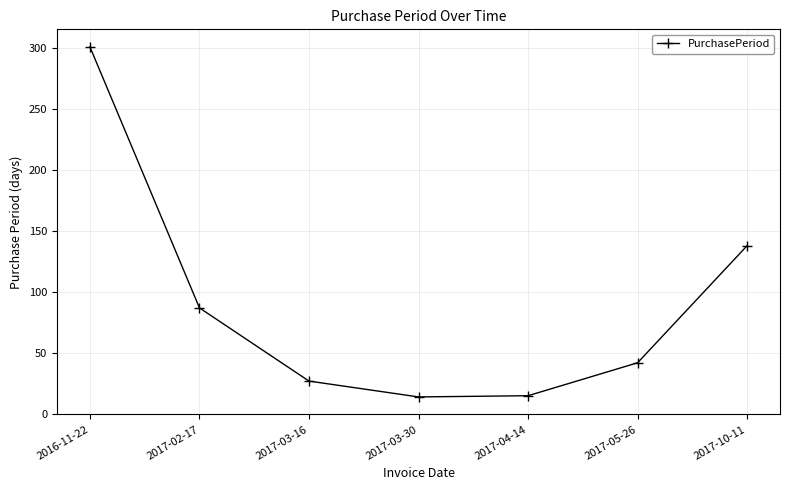

What is the sum of the values at 2017-03-30 and 2017-03-16?

41